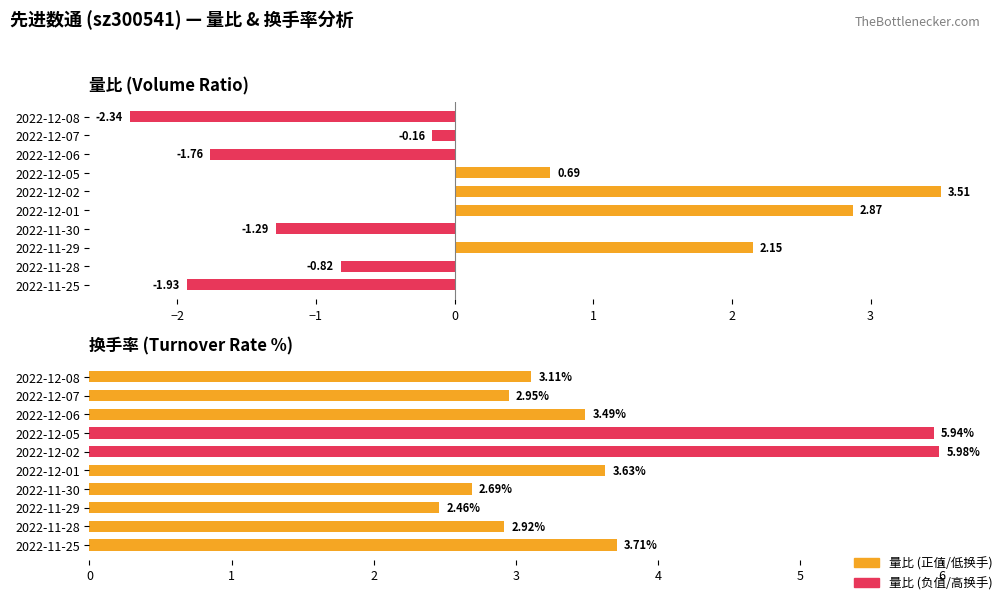

The value of 换手率 at 2022-12-01 is 3.6. True or false?

True